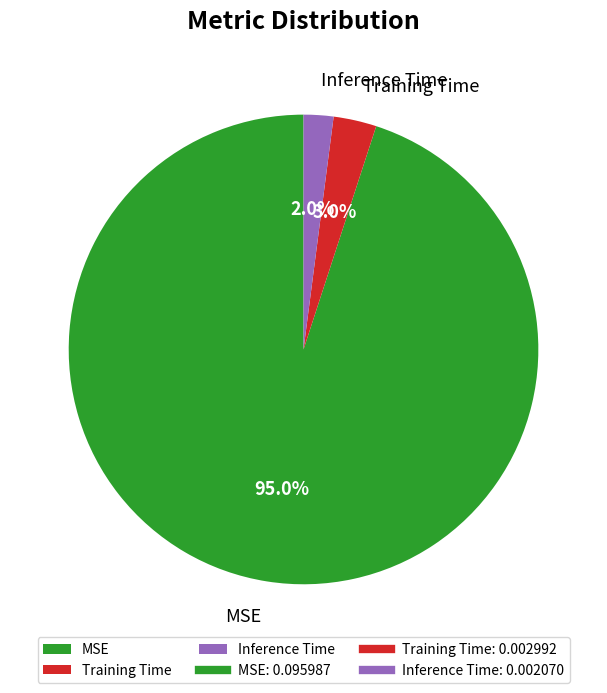

Between Training Time and Inference Time, which is larger?

Training Time